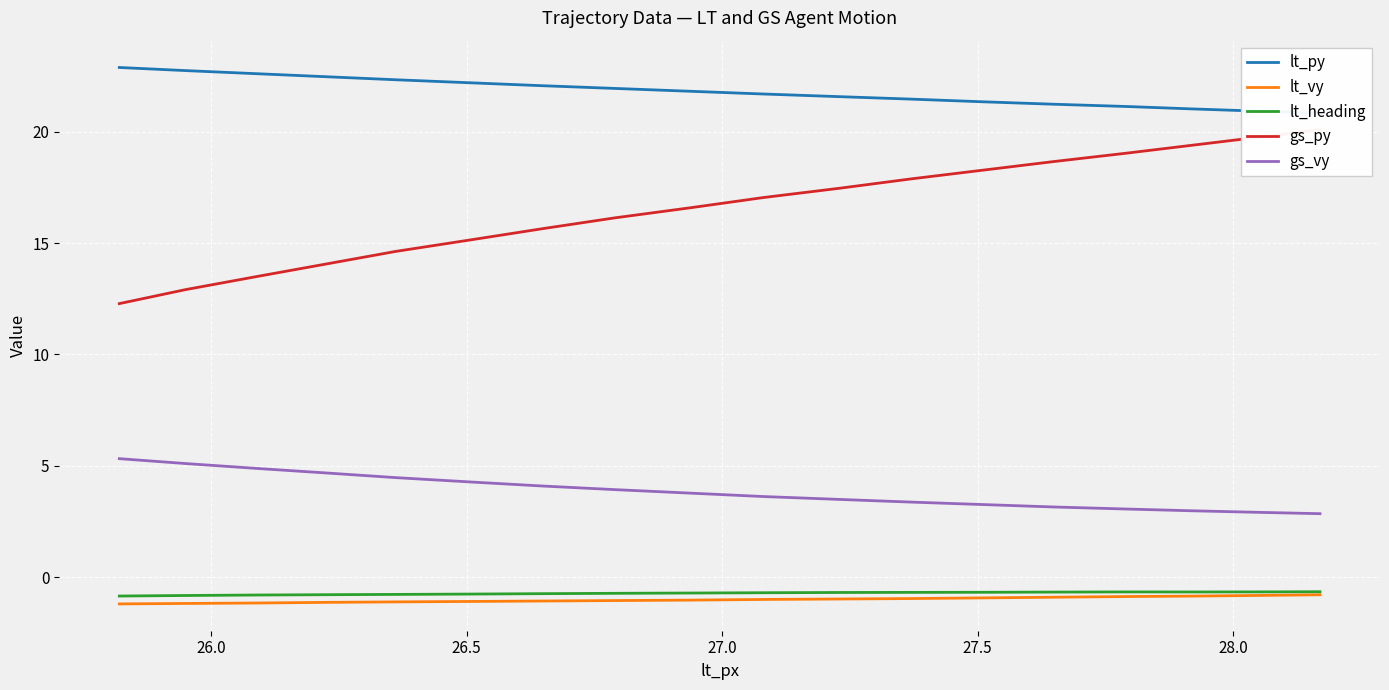

True or false: gs_py and lt_vy cross at least once.

False